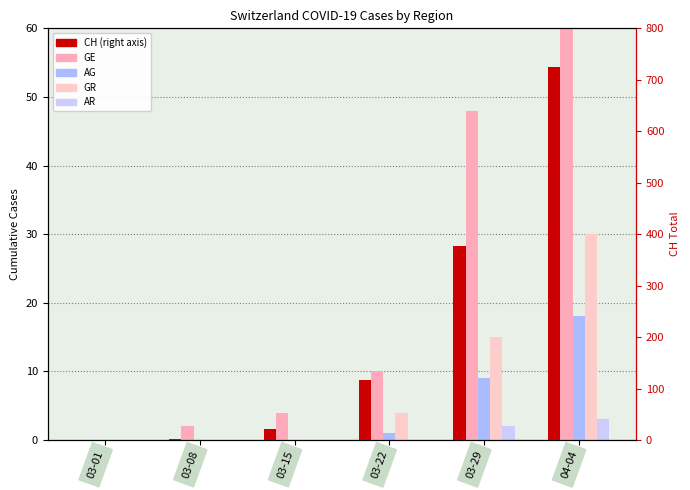

At how many categories does at least one series exceed 88?

3